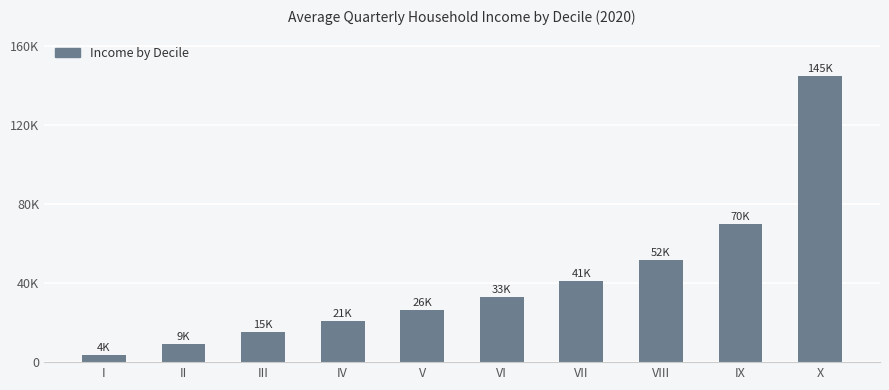

Does the chart contain stacked bars?

No